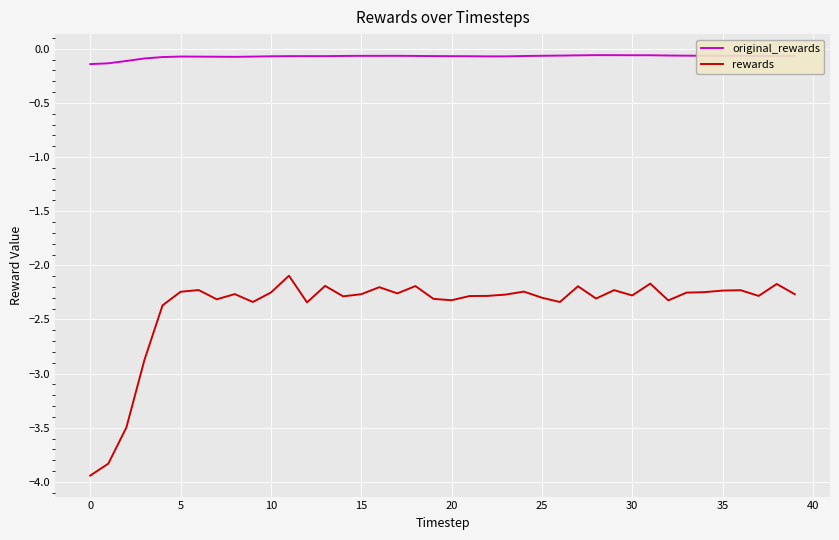

True or false: rewards and original_rewards intersect in this chart.

False